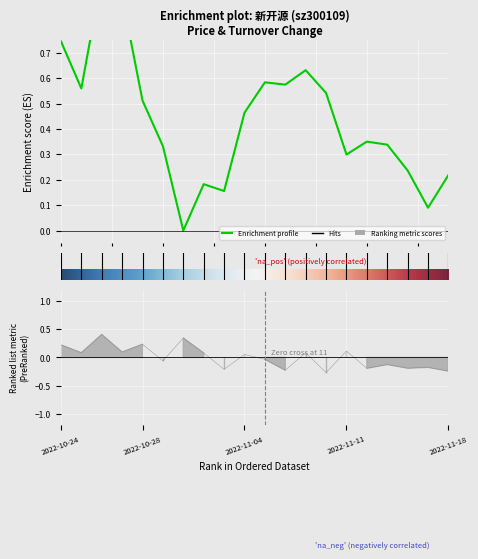

True or false: t_change has a value of -0.1 at 2022-11-15.

False